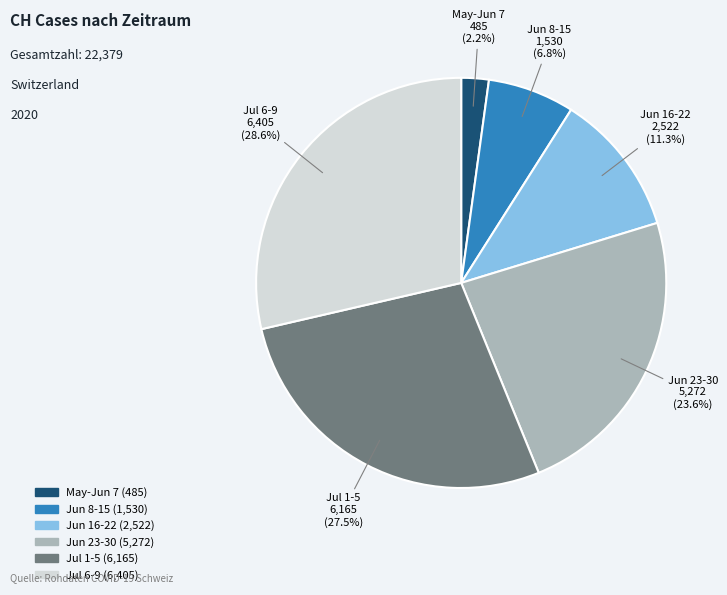

Is there any slice that represents more than half of the pie?

No